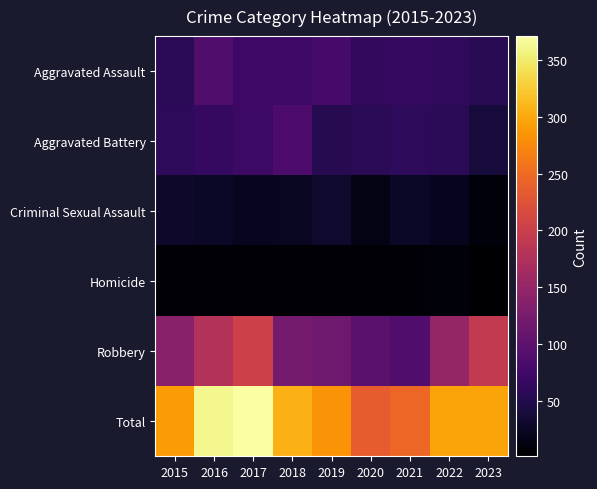

Reading left to right, list all the values displayed in this chart.

Aggravated Assault: 2015=56	2016=88	2017=72	2018=72	2019=80	2020=62	2021=66	2022=61	2023=55
Aggravated Battery: 2015=60	2016=66	2017=71	2018=86	2019=53	2020=57	2021=60	2022=56	2023=39
Criminal Sexual Assault: 2015=29	2016=26	2017=22	2018=24	2019=31	2020=15	2021=26	2022=21	2023=9
Homicide: 2015=5	2016=4	2017=4	2018=4	2019=4	2020=5	2021=6	2022=7	2023=1
Robbery: 2015=139	2016=178	2017=202	2018=121	2019=116	2020=97	2021=88	2022=151	2023=193
Total: 2015=289	2016=362	2017=371	2018=307	2019=284	2020=236	2021=246	2022=296	2023=297